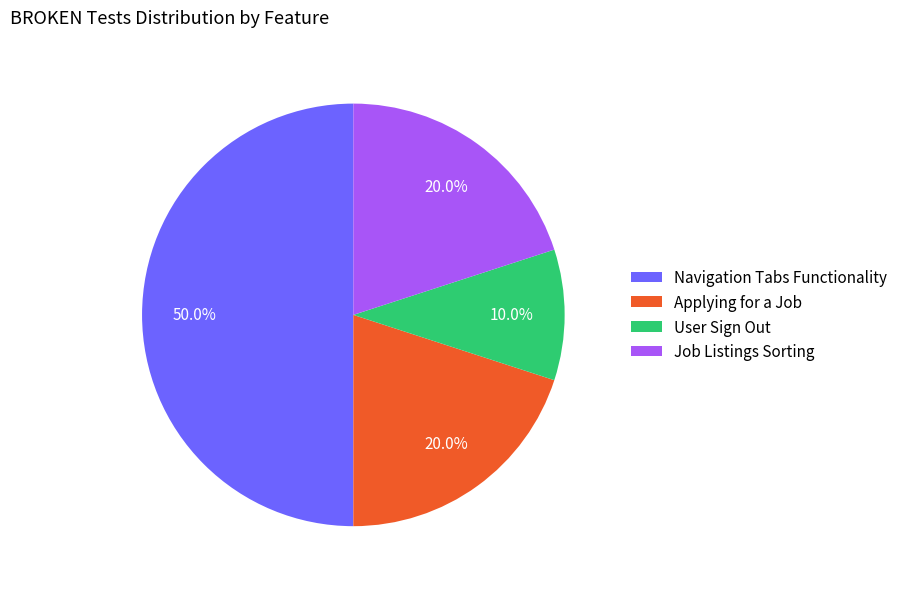

Do Applying for a Job and Navigation Tabs Functionality together represent more than half of the pie?

Yes